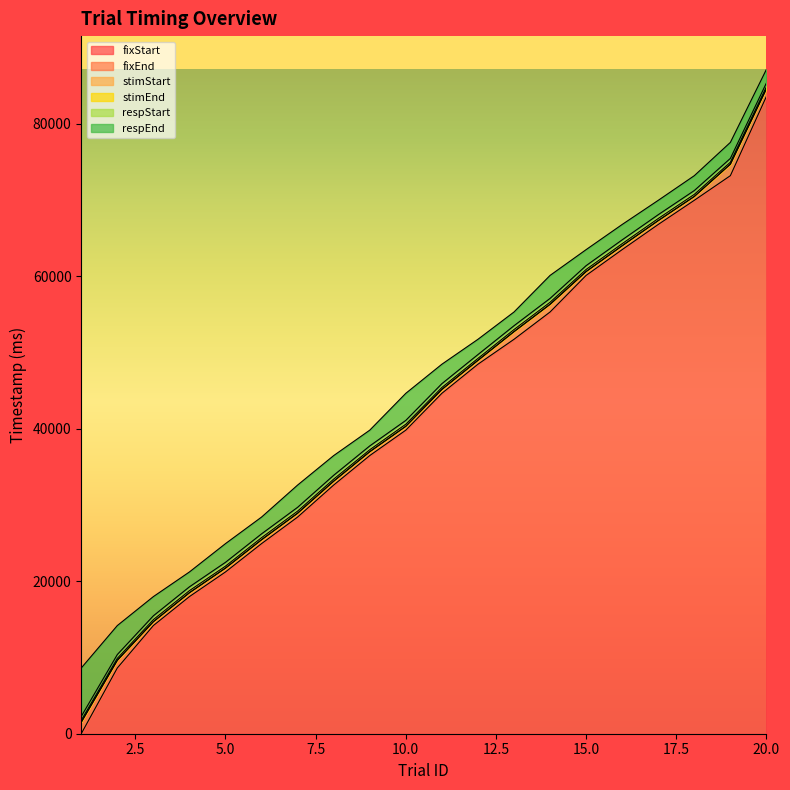

List the labels in order of stimEnd value, largest first.

20, 19, 18, 17, 16, 15, 14, 13, 12, 11, 10, 9, 8, 7, 6, 5, 4, 3, 2, 1